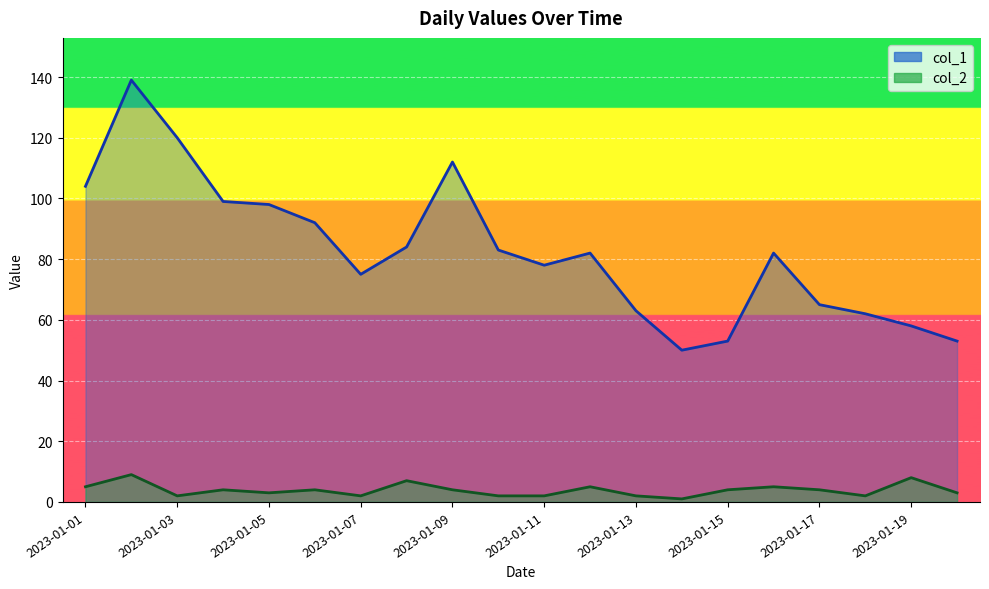

In col_2, how many points are higher than both neighbors (excluding endpoints)?

7